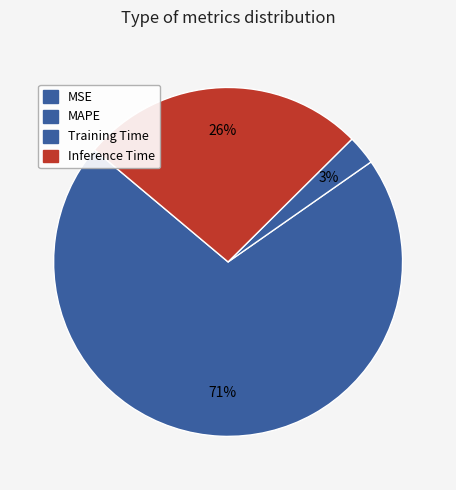

Which slice is the largest?

MAPE